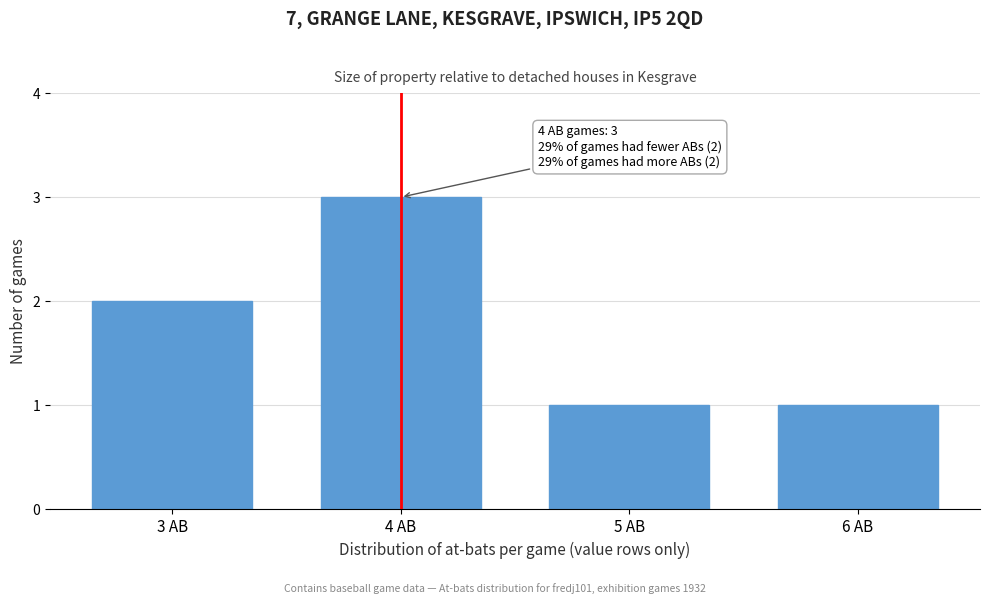

Reading right to left, list all the values displayed in this chart.

1	1	3	2